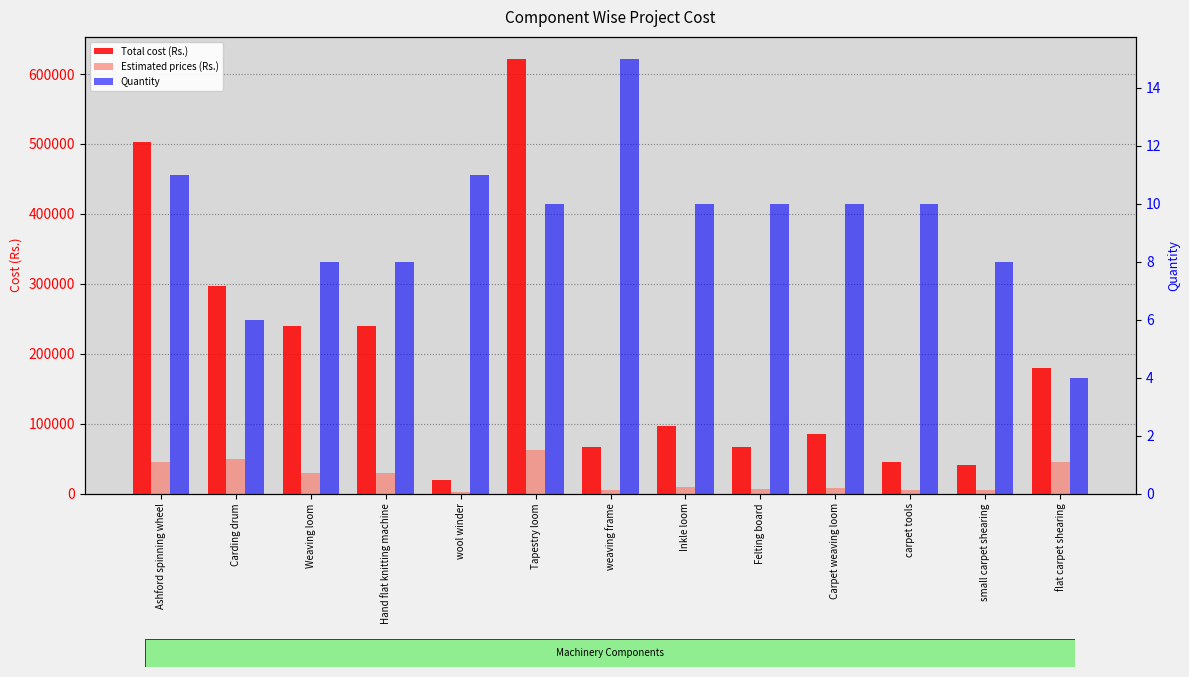

Reading left to right, what are all the values shown in this chart?

Total cost (Rs.): Ashford spinning wheel=502700	Carding drum=296400	Weaving loom=240000	Hand flat knitting machine=240000	wool winder=19800	Tapestry loom=622000	weaving frame=66000	Inkle loom=96000	Felting board=67000	Carpet weaving loom=85000	carpet tools=45000	small carpet shearing=40400	flat carpet shearing=180000
Estimated prices (Rs.): Ashford spinning wheel=45700	Carding drum=49400	Weaving loom=30000	Hand flat knitting machine=30000	wool winder=1800	Tapestry loom=62200	weaving frame=4400	Inkle loom=9600	Felting board=6700	Carpet weaving loom=8500	carpet tools=4500	small carpet shearing=5050	flat carpet shearing=45000
Quantity: Ashford spinning wheel=11	Carding drum=6	Weaving loom=8	Hand flat knitting machine=8	wool winder=11	Tapestry loom=10	weaving frame=15	Inkle loom=10	Felting board=10	Carpet weaving loom=10	carpet tools=10	small carpet shearing=8	flat carpet shearing=4